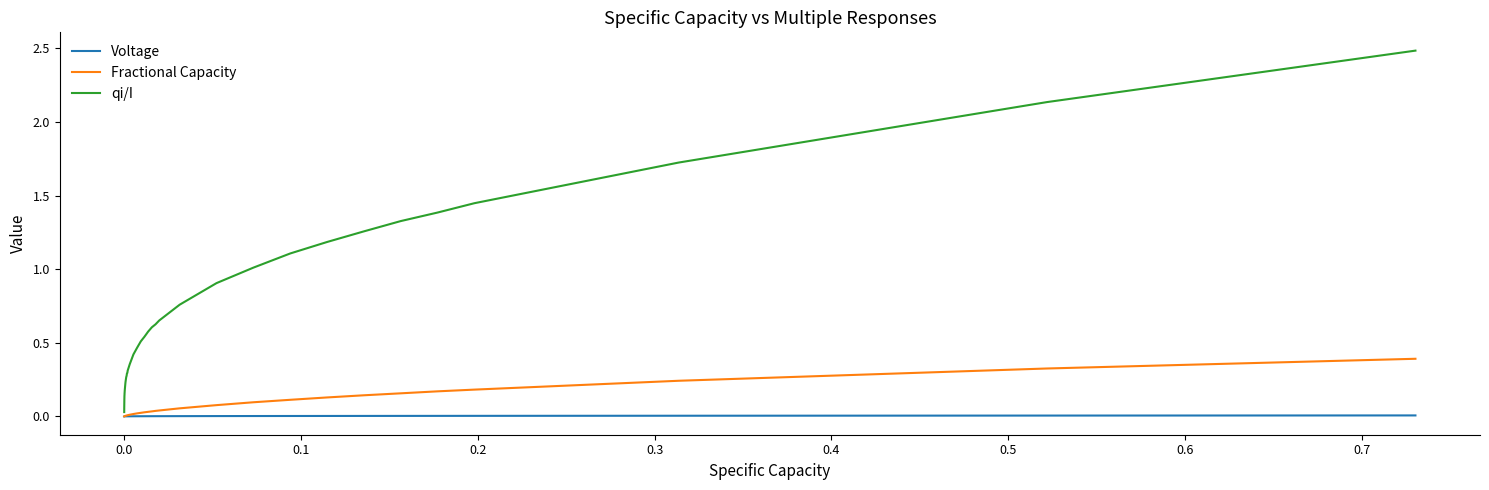

List the series in order of their peak value, lowest first.

Voltage, Fractional Capacity, qi/I